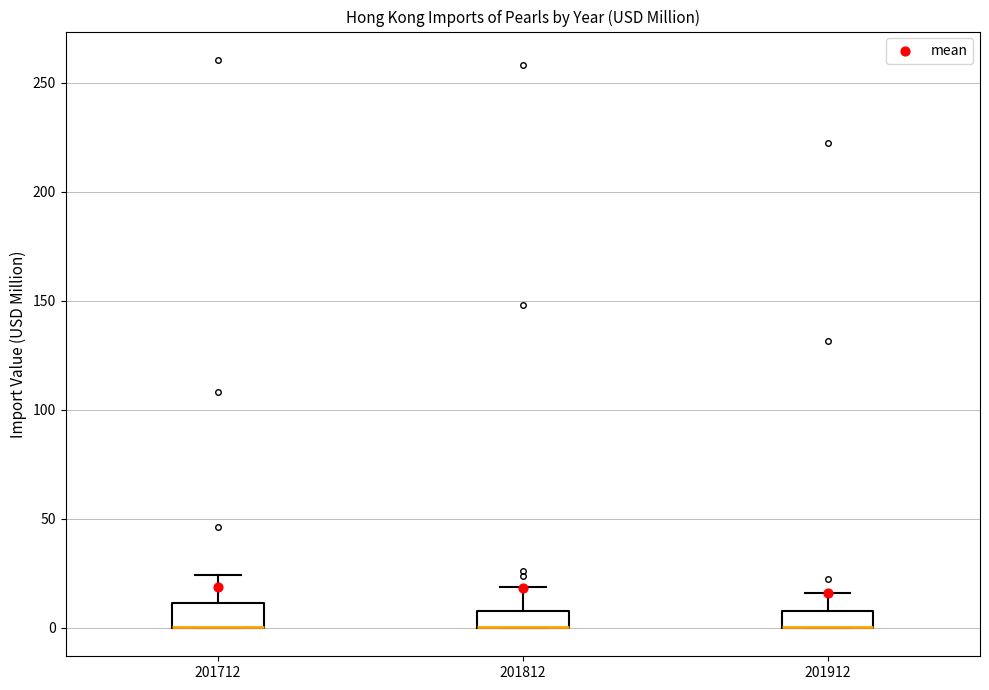

Where does the upper whisker of the box at x = 201712 end on the y-axis? The values are not printed on the chart, so give them approximately, as read against the axis.

25